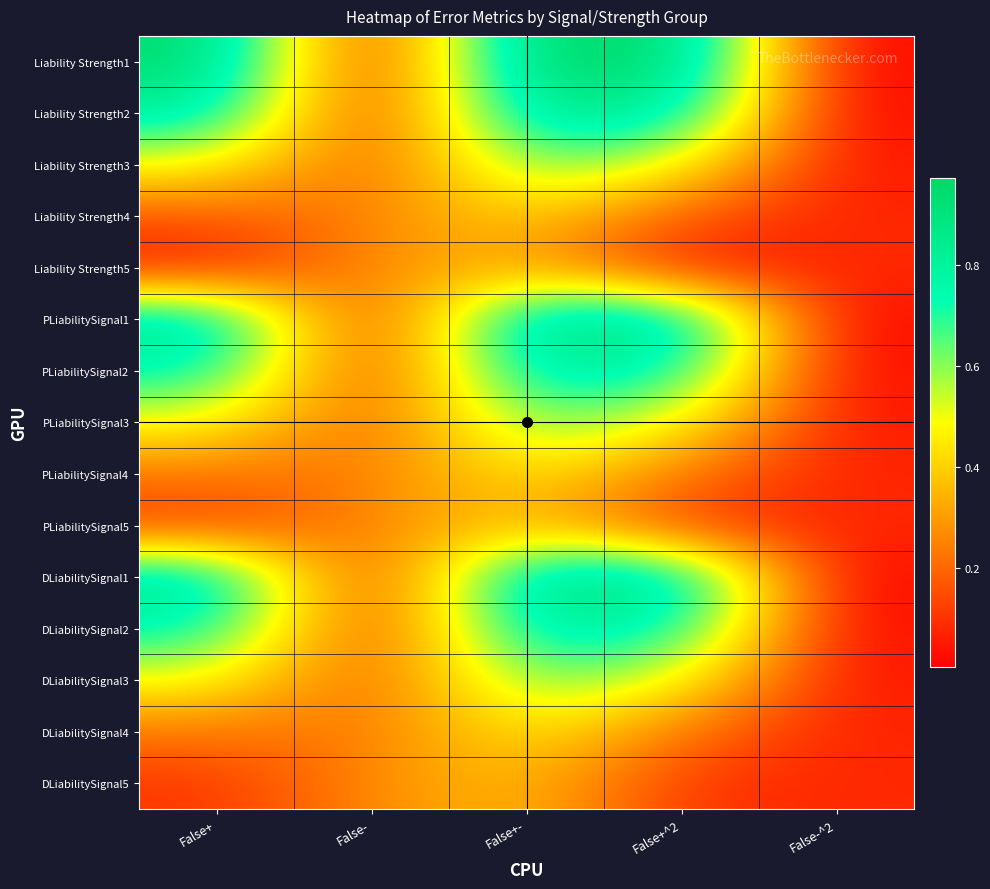

Reading left to right, what are all the values shown in this chart?

Liability Strength1: False+=1.0	False-=0.0	False+-=1.0	False+^2=1.0	False-^2=0.0
Liability Strength2: False+=0.8	False-=0.1	False+-=0.9	False+^2=0.8	False-^2=0.0
Liability Strength3: False+=0.5	False-=0.1	False+-=0.7	False+^2=0.5	False-^2=0.0
Liability Strength4: False+=0.2	False-=0.2	False+-=0.4	False+^2=0.2	False-^2=0.1
Liability Strength5: False+=0.0	False-=0.3	False+-=0.3	False+^2=0.0	False-^2=0.1
PLiabilitySignal1: False+=0.9	False-=0.0	False+-=0.9	False+^2=0.9	False-^2=0.0
PLiabilitySignal2: False+=0.8	False-=0.1	False+-=0.8	False+^2=0.8	False-^2=0.0
PLiabilitySignal3: False+=0.5	False-=0.1	False+-=0.7	False+^2=0.5	False-^2=0.0
PLiabilitySignal4: False+=0.2	False-=0.2	False+-=0.5	False+^2=0.2	False-^2=0.1
PLiabilitySignal5: False+=0.1	False-=0.3	False+-=0.4	False+^2=0.1	False-^2=0.1
DLiabilitySignal1: False+=0.9	False-=0.0	False+-=0.9	False+^2=0.9	False-^2=0.0
DLiabilitySignal2: False+=0.8	False-=0.1	False+-=0.8	False+^2=0.8	False-^2=0.0
DLiabilitySignal3: False+=0.5	False-=0.1	False+-=0.7	False+^2=0.5	False-^2=0.0
DLiabilitySignal4: False+=0.2	False-=0.2	False+-=0.5	False+^2=0.2	False-^2=0.1
DLiabilitySignal5: False+=0.1	False-=0.3	False+-=0.4	False+^2=0.1	False-^2=0.1